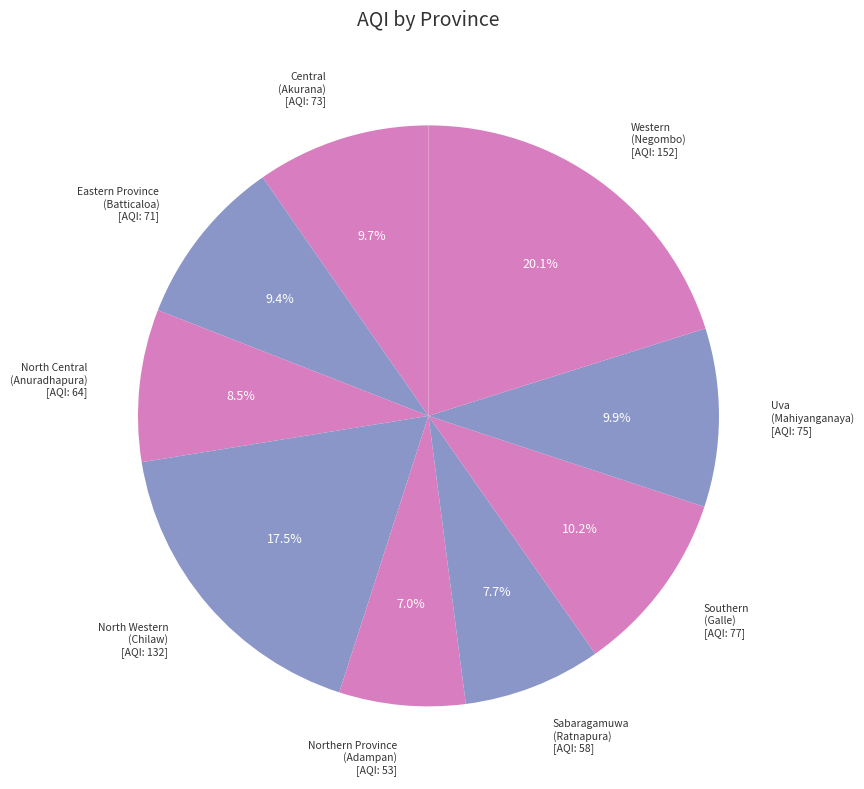

To the nearest percent, what is the combined percentage of Central and Sabaragamuwa?

17%